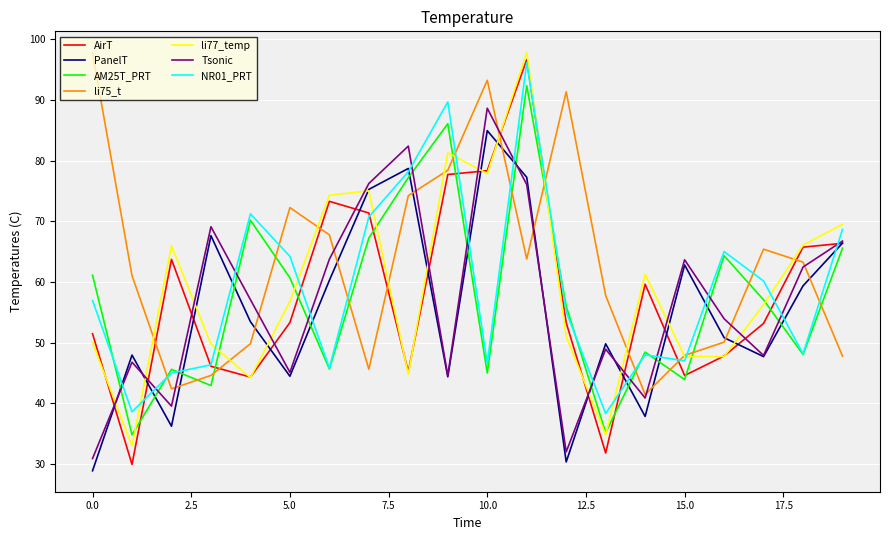

Which series has the largest range (max minus min)?

AirT